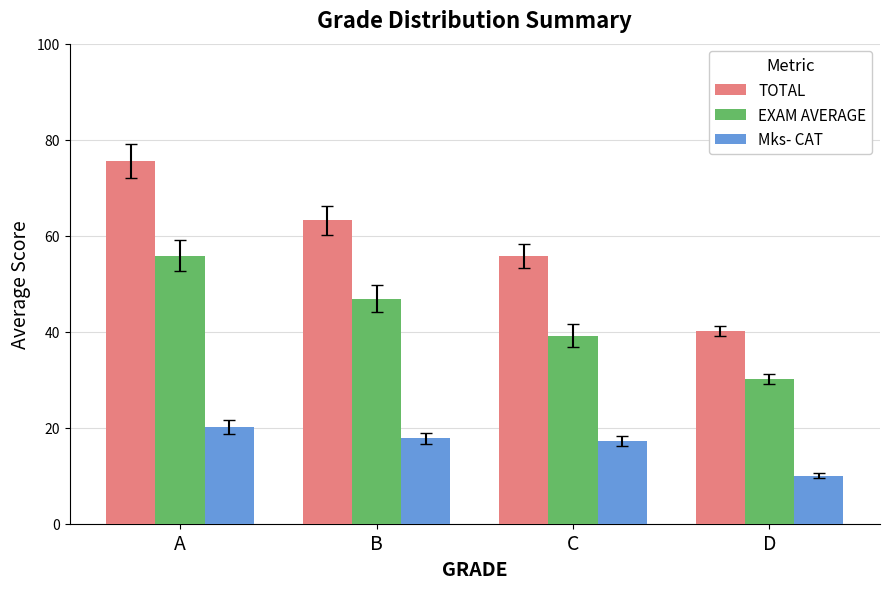

What is the difference between the second highest and second lowest values in the TOTAL series?

7.4